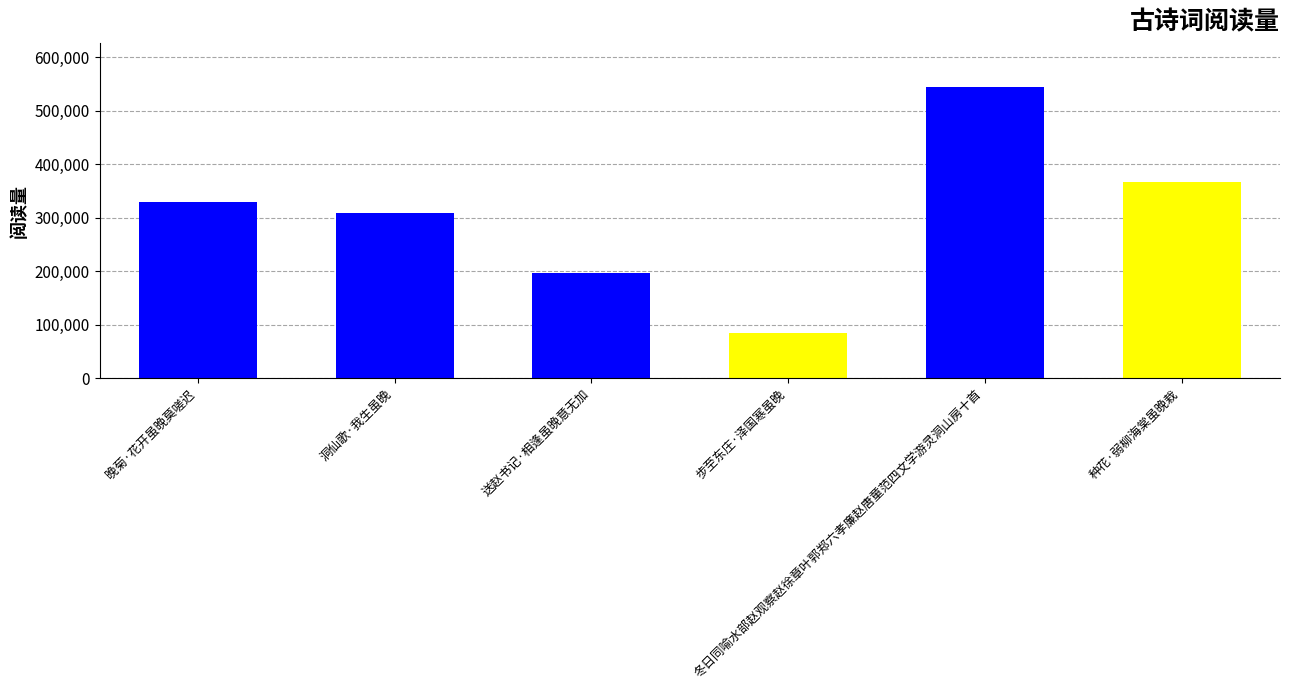

Reading right to left, extract all data points from this chart.

种花·弱柳海棠虽晚栽=366129	冬日同喻水部赵观察赵徐章叶郭郑六孝廉赵唐童范四文学游灵洞山房十首=545136	步至东庄·泽国寒虽晚=84054	送赵书记·相逢虽晚意无加=197682	洞仙歌·我生虽晚=308714	晚菊·花开虽晚莫嗟迟=329817